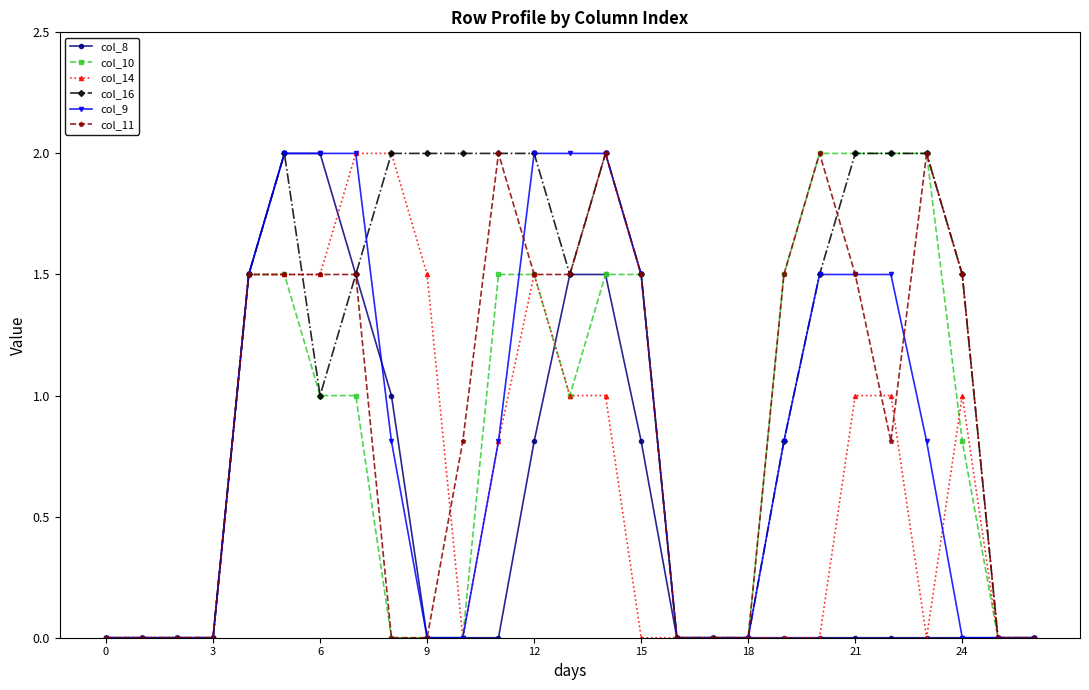

True or false: col_16 has more than 0 interior local peaks.

True